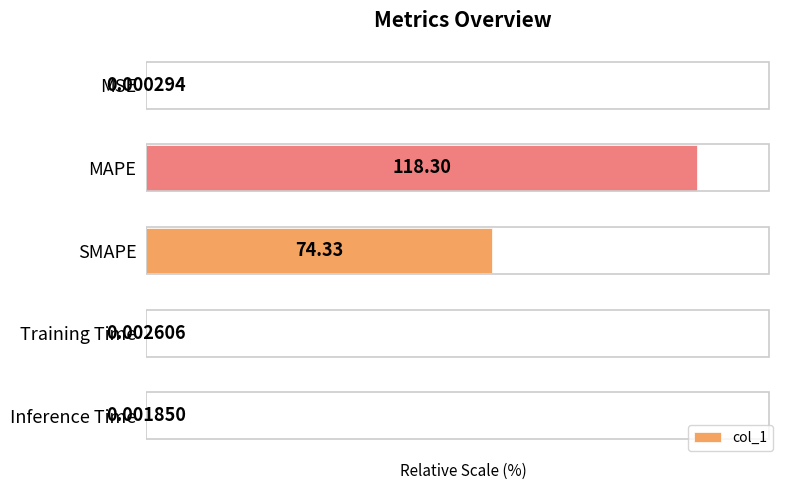

What is the change in value from MAPE to SMAPE?

-37.2